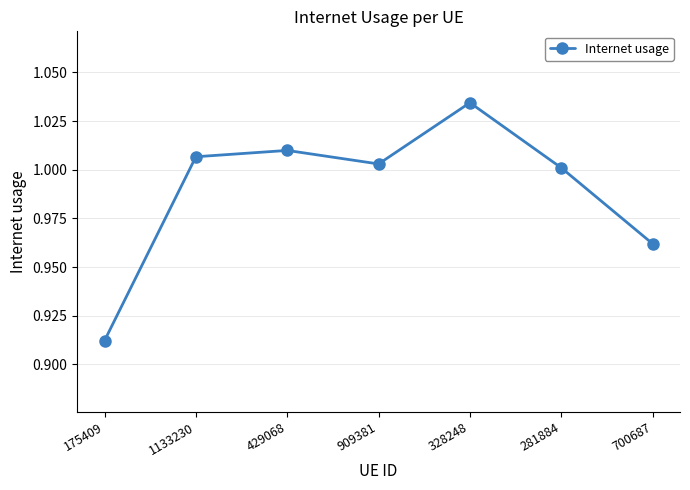

What position from the right is 281884?

2